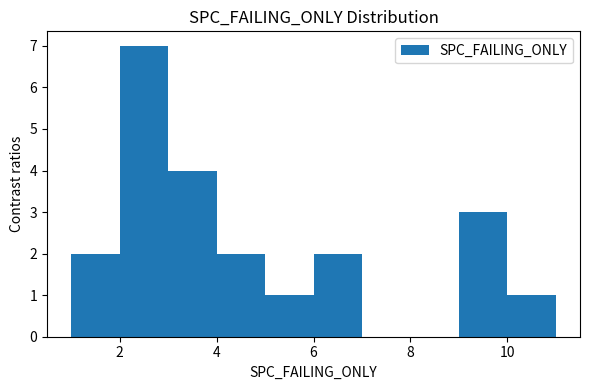

How tall is the bar that spans 4 to 5 on the x-axis? The values are not printed on the chart, so give them approximately, as read against the axis.

2